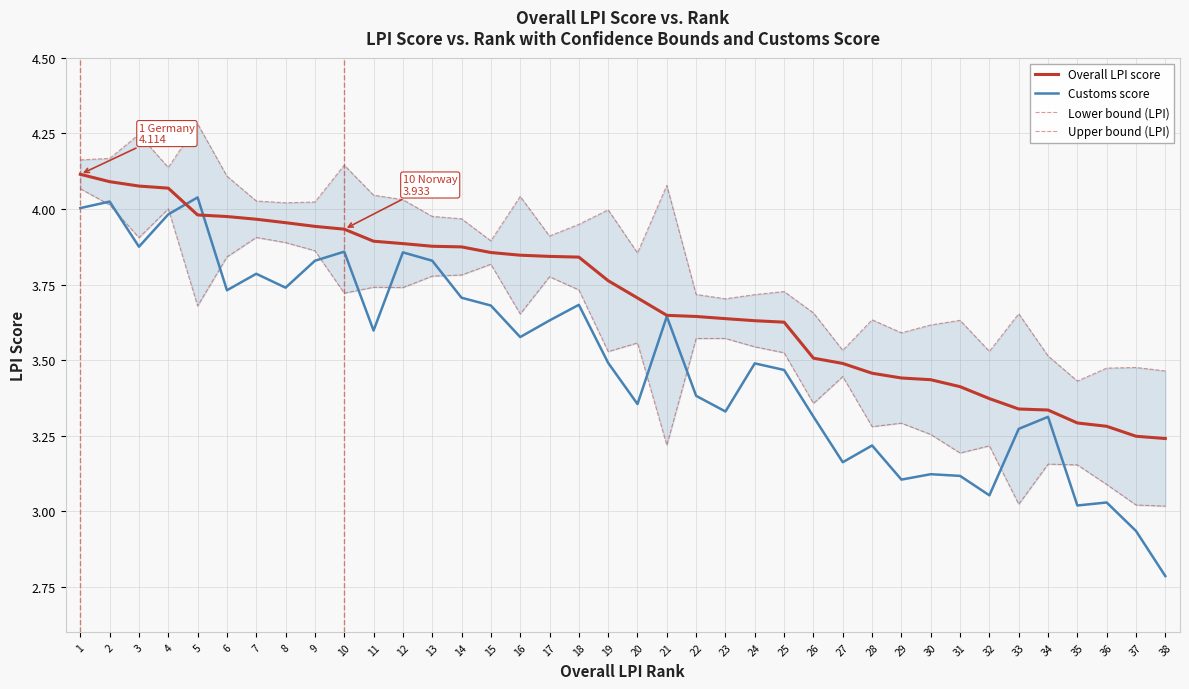

Where is the first local maximum for Customs score?

2